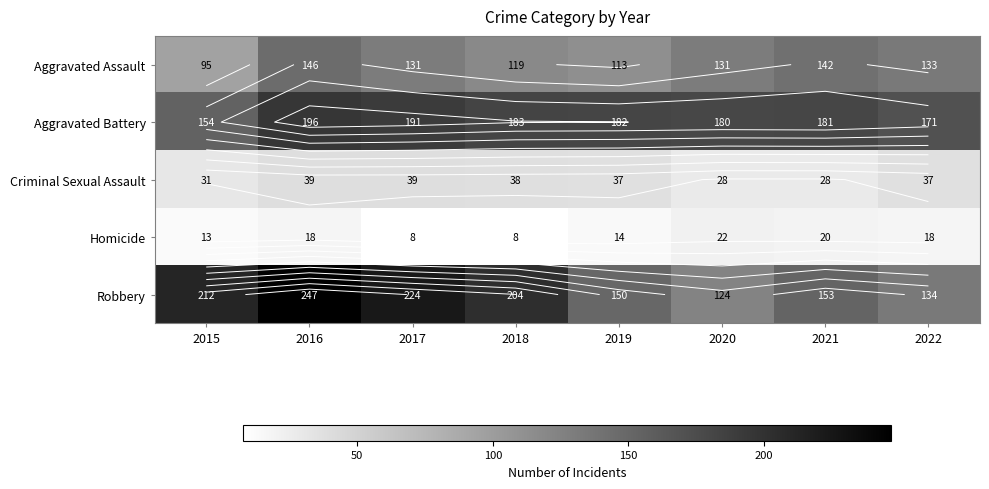

What is the maximum value shown in the chart?

247